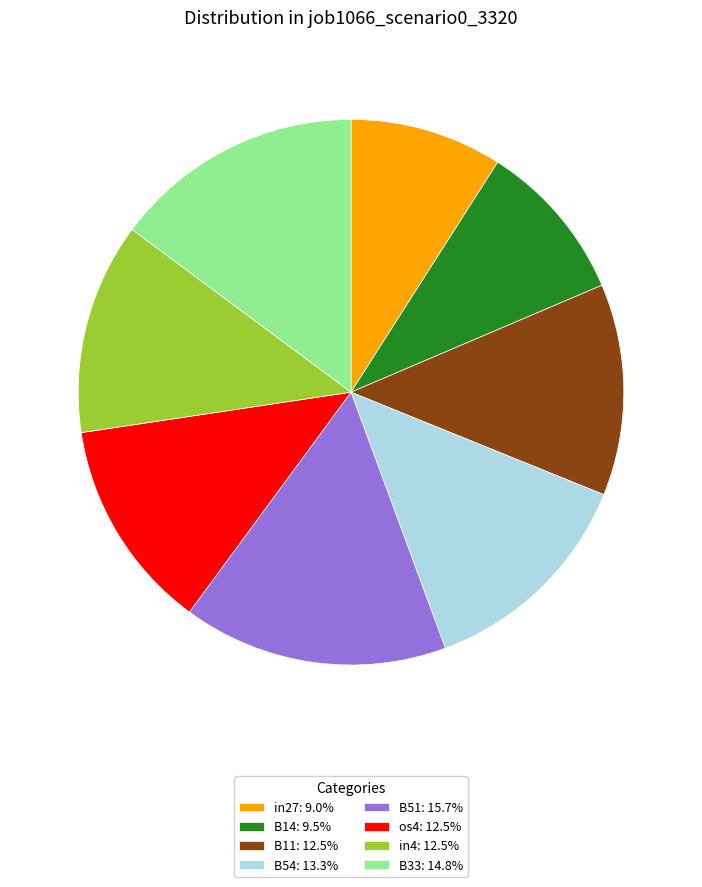

Which category has the smallest portion of the pie?

in27